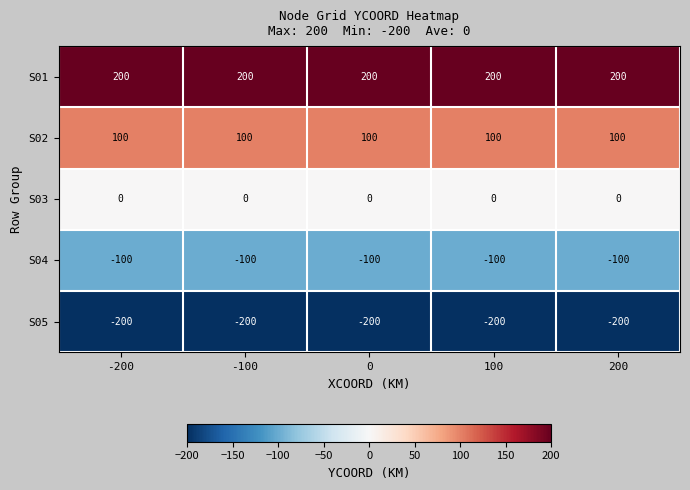

What is the maximum value shown in the chart?

200